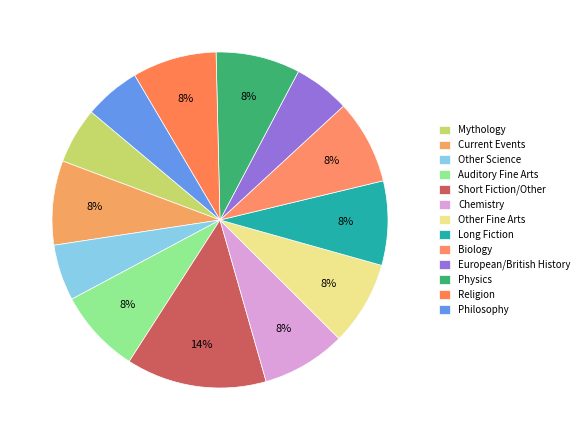

Approximately how many times larger is the value at Current Events compared to European/British History?

1.5